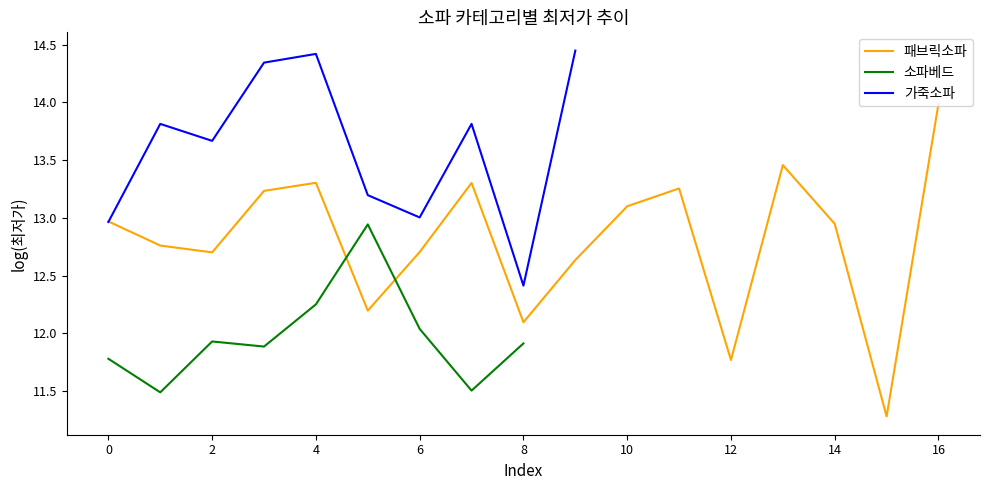

The 패브릭소파 series shows 4.6 at 6. True or false?

False